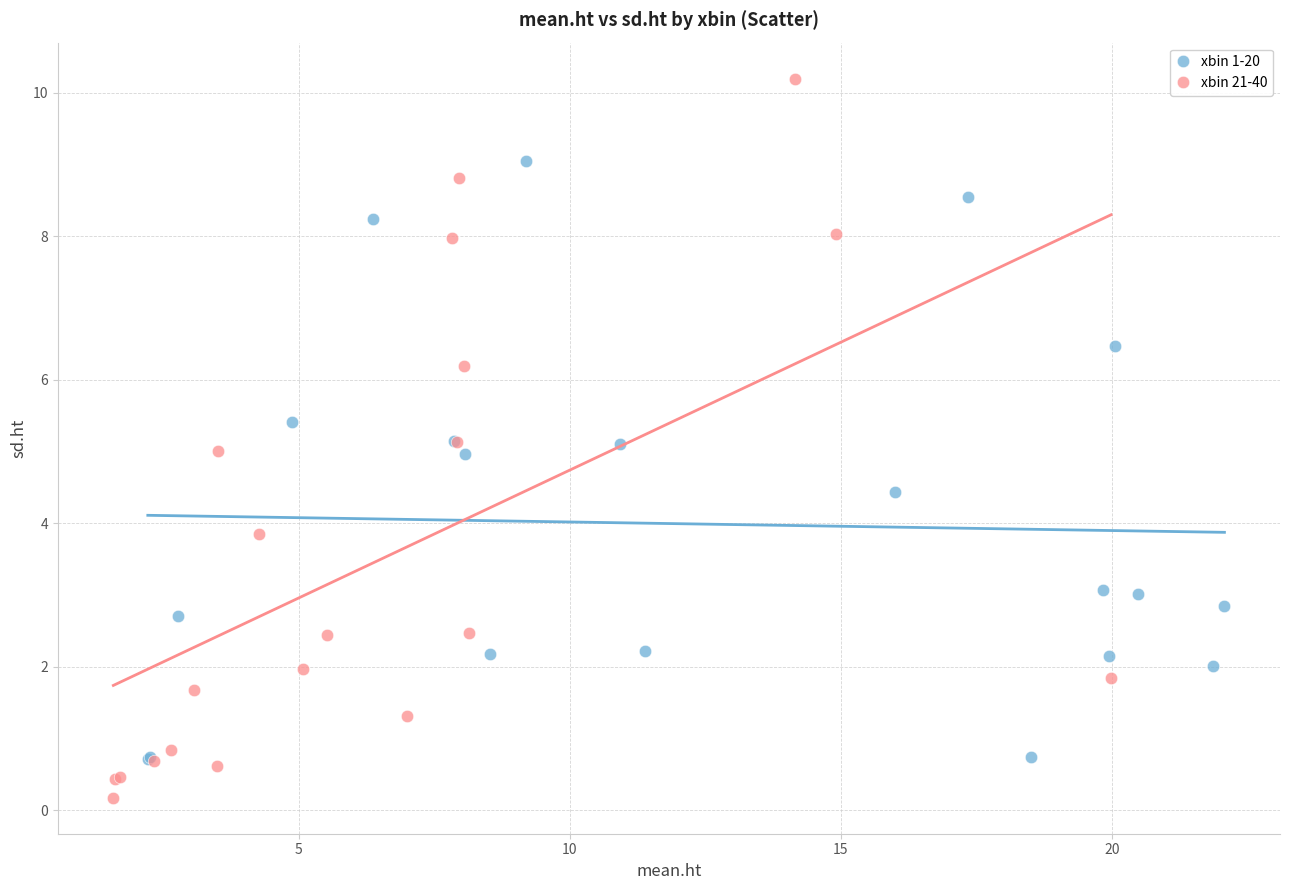

What are all the series names shown in the legend?

xbin 1-20, xbin 21-40